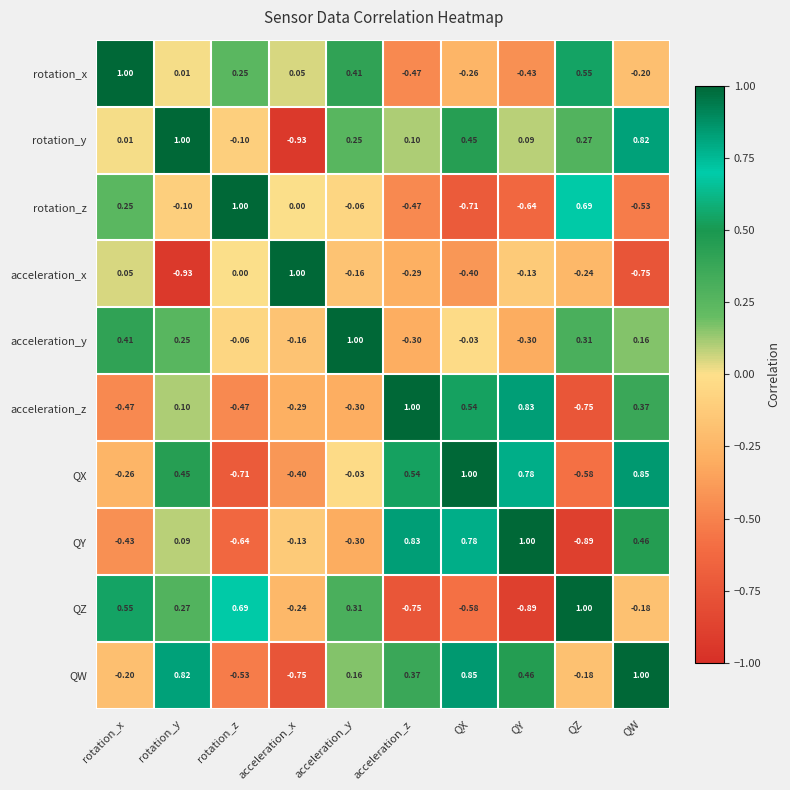

At QW, list the series in order from smallest to largest.

acceleration_x, rotation_z, rotation_x, QZ, acceleration_y, acceleration_z, QY, rotation_y, QX, QW